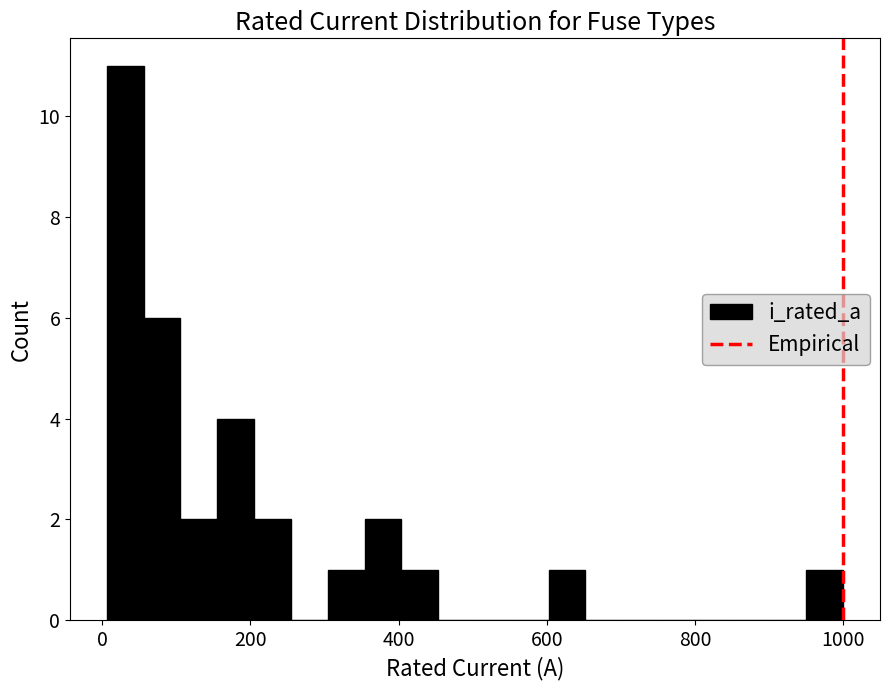

Around what value on the x-axis is the tallest bar? Give the approximate position of its centre, as read against the axis.

40